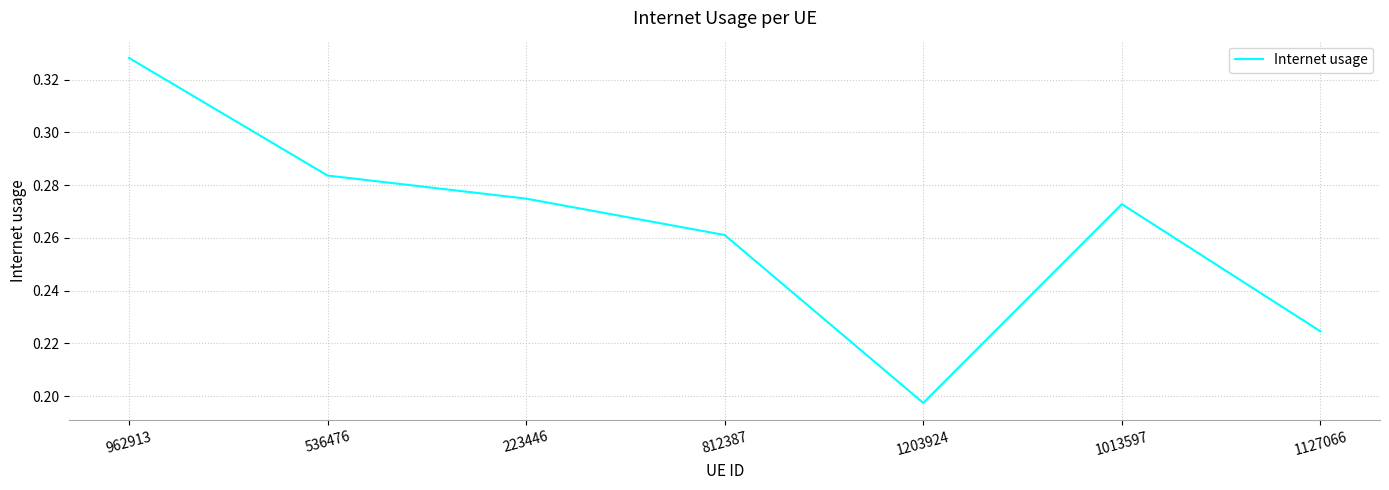

What position from the right is 536476?

6